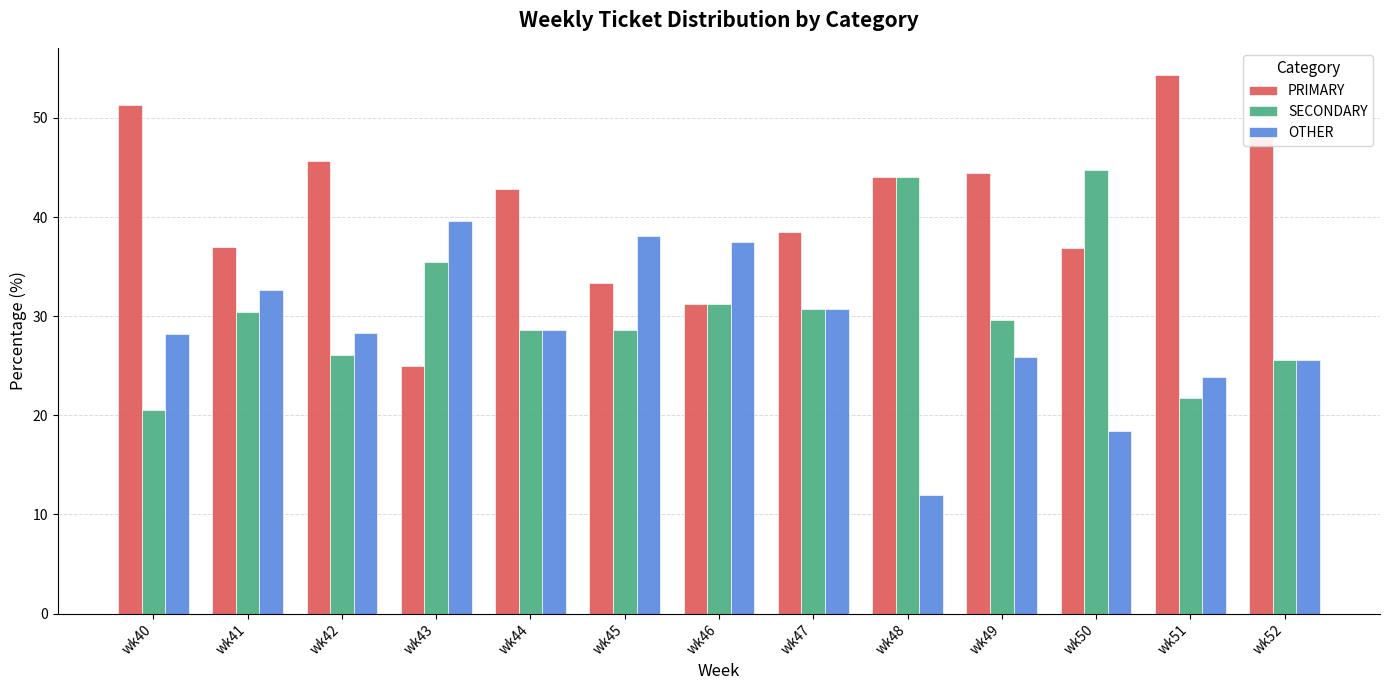

Rank the series by their maximum value, from lowest to highest.

OTHER, SECONDARY, PRIMARY